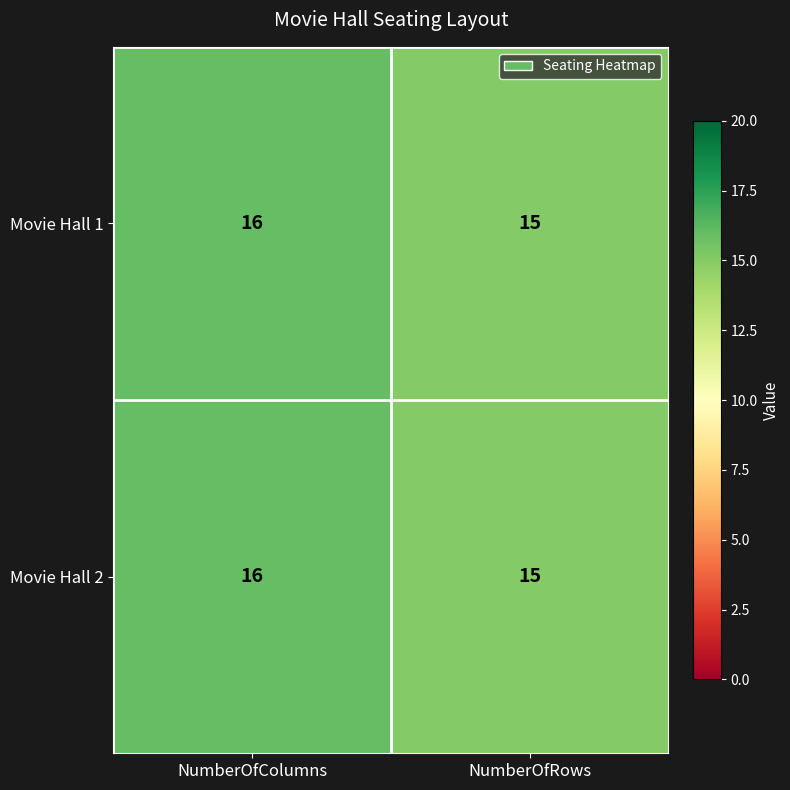

What is the total value across all series at NumberOfRows?

30